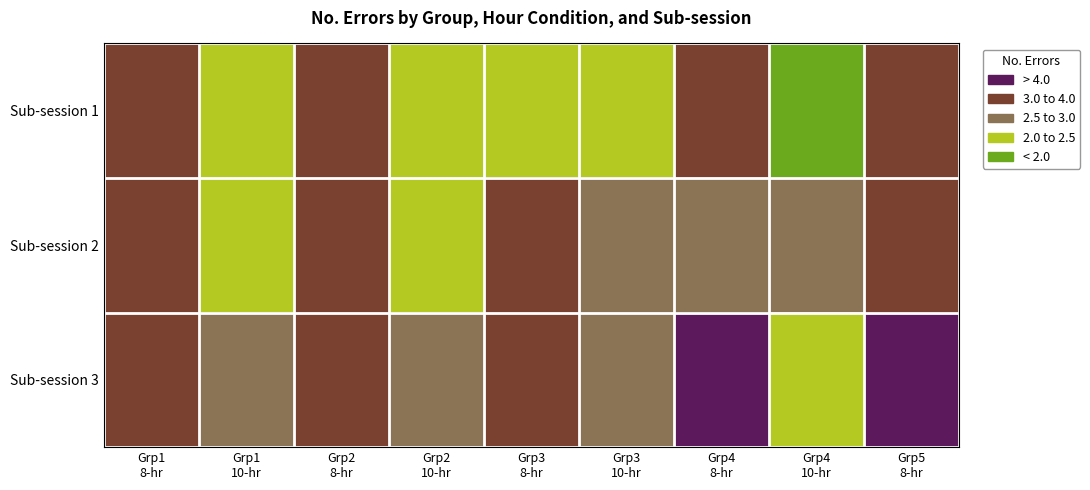

Which series changed the most between Grp1 8-hr and Grp1 10-hr?

Sub-session 1